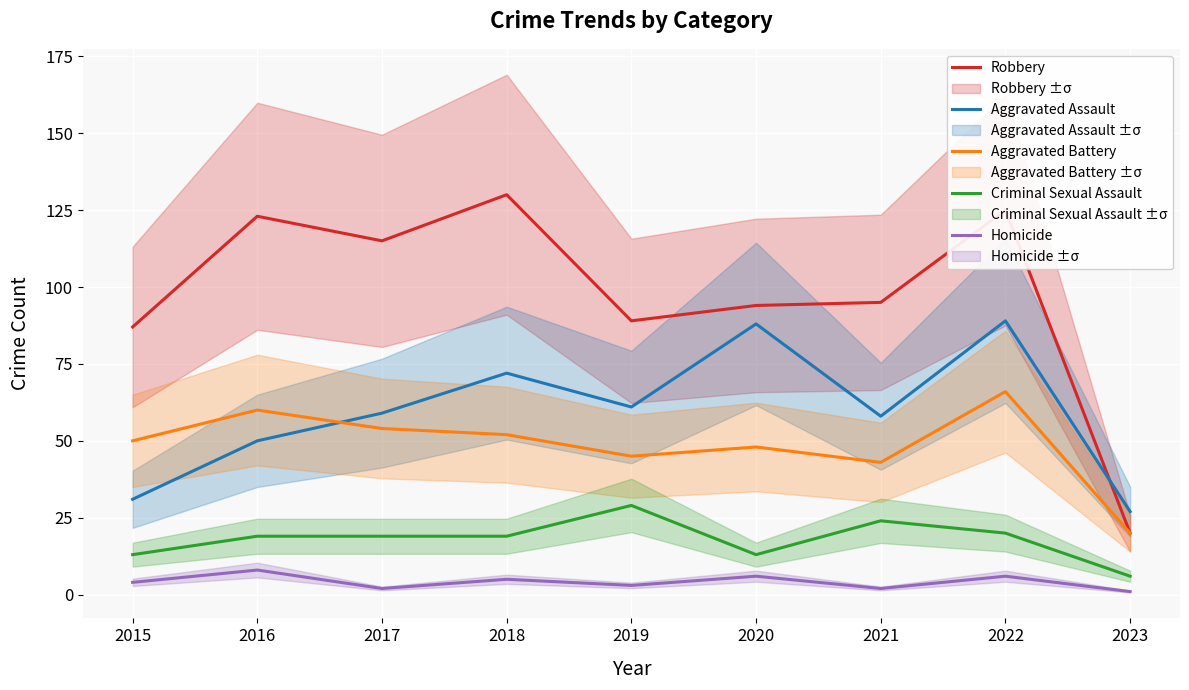

What is the total value across all series at 2022?

306